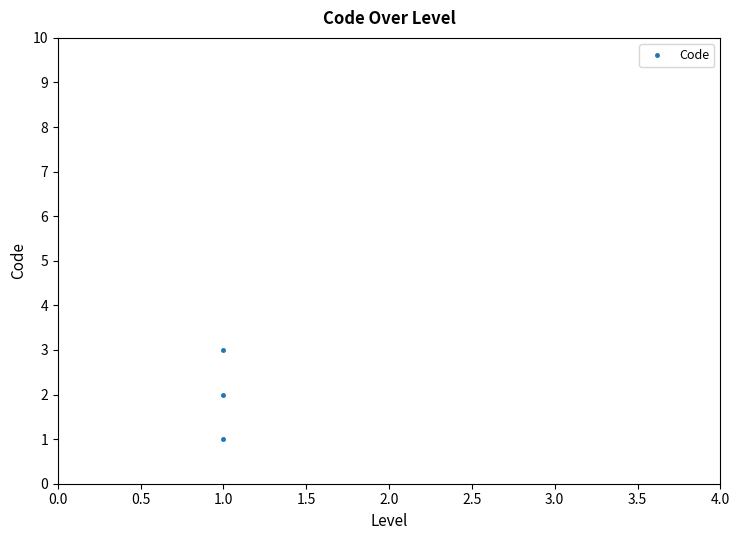

What is the value of the 3rd point from the left?

3